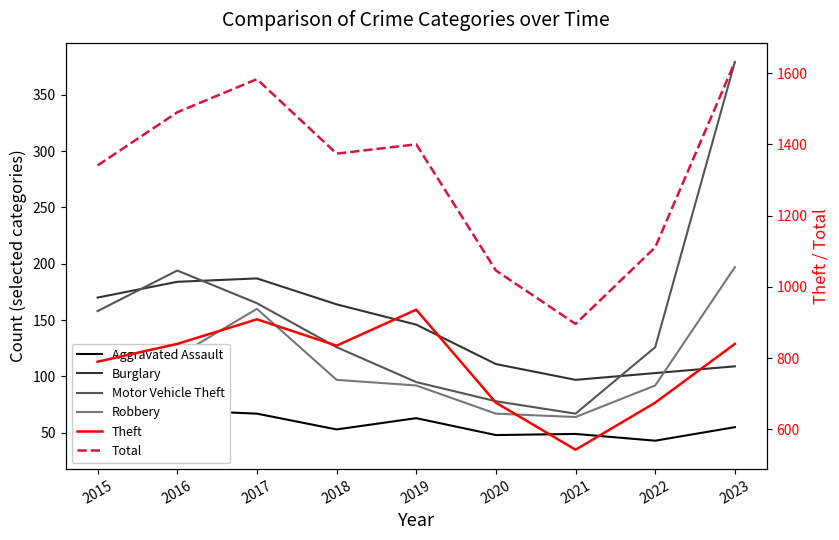

At which category is the sum across all series the highest?

2023